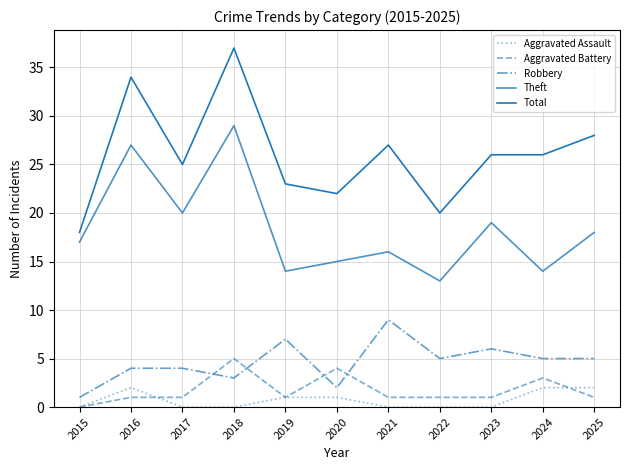

At which category does Total reach its first local valley?

2017